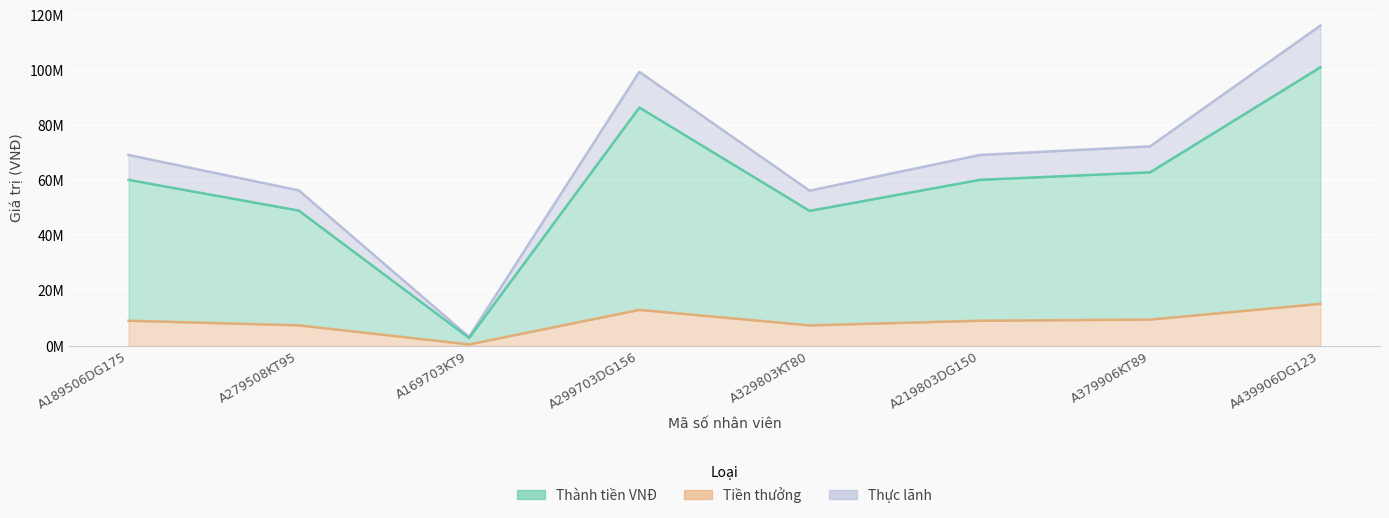

Is it true that Tiền thưởng equals 7348725 at A279508KT95?

True